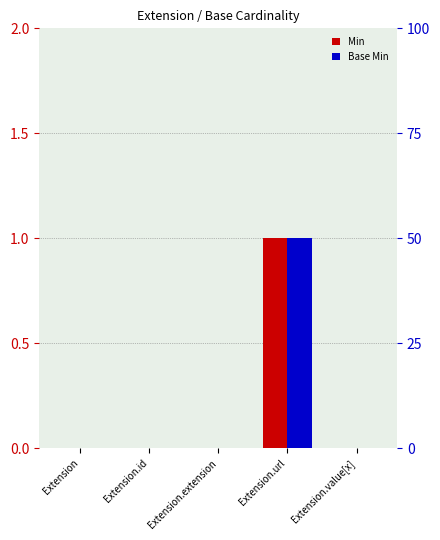

Where is Base Min nearest to the value 0?

Extension